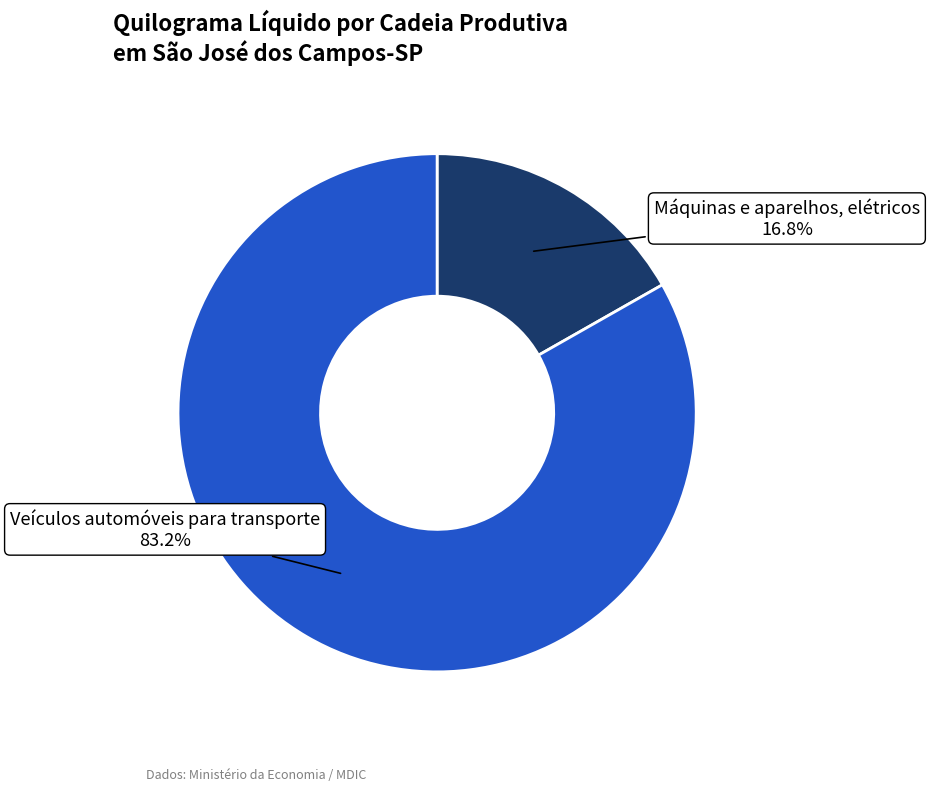

Between Máquinas e aparelhos, elétricos and Veículos automóveis para transporte, which is larger?

Veículos automóveis para transporte